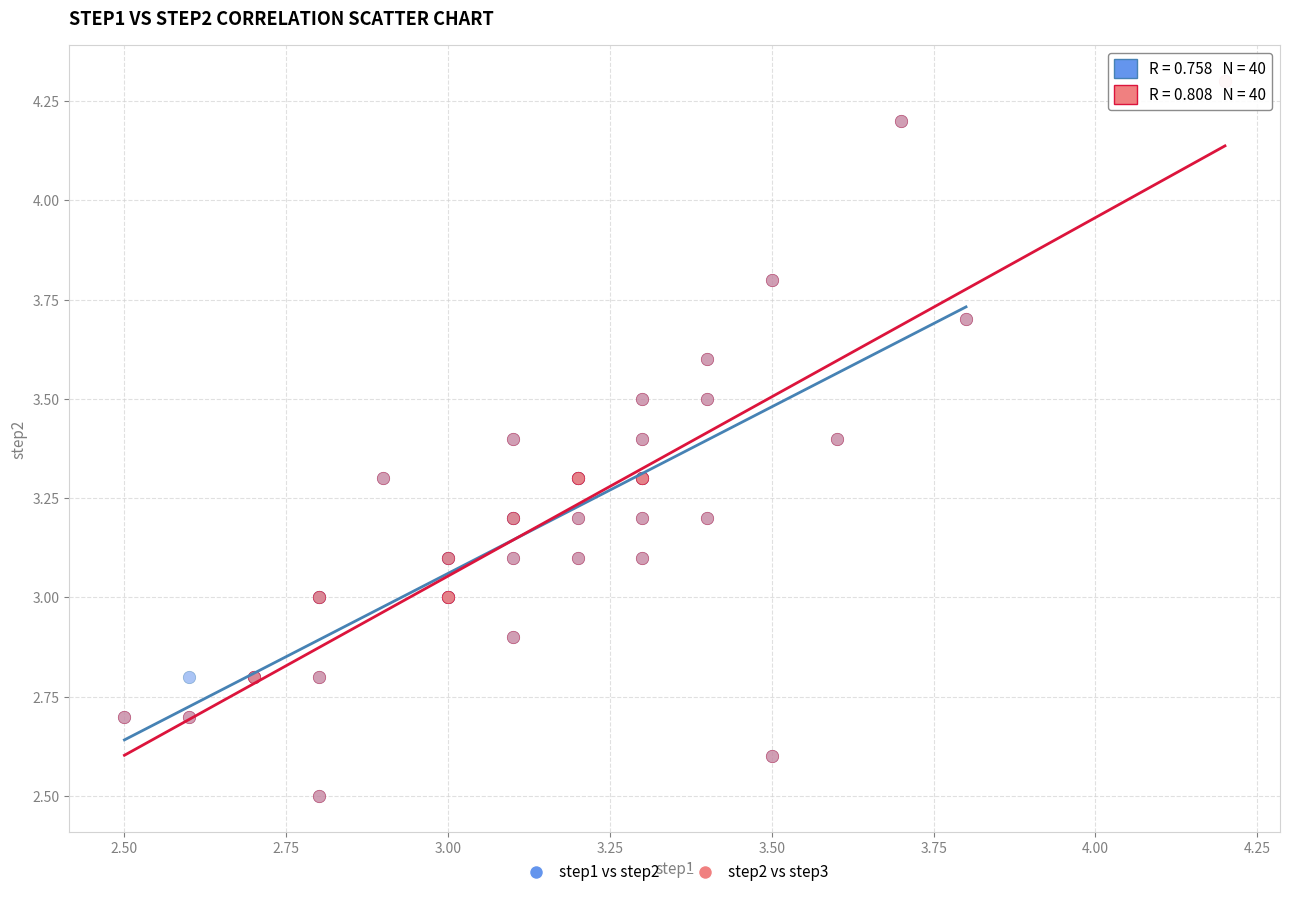

Which series reaches the maximum Y coordinate?

step2 vs step3